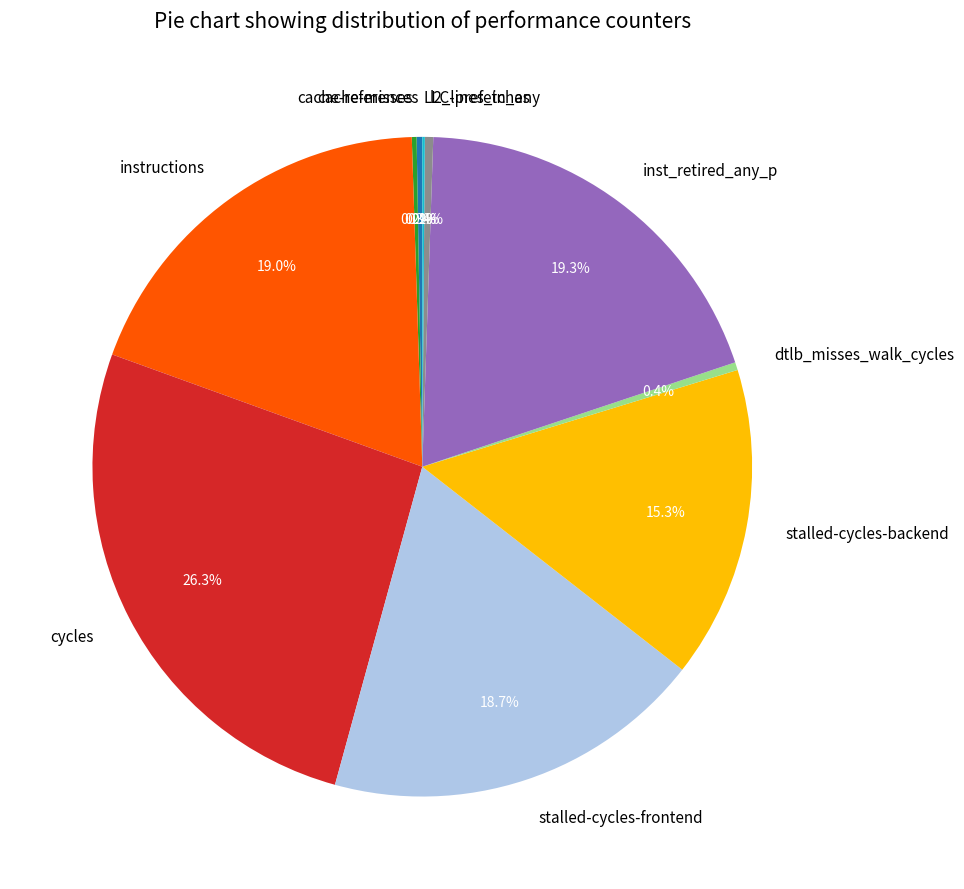

To the nearest percent, what portion does cycles represent?

26%